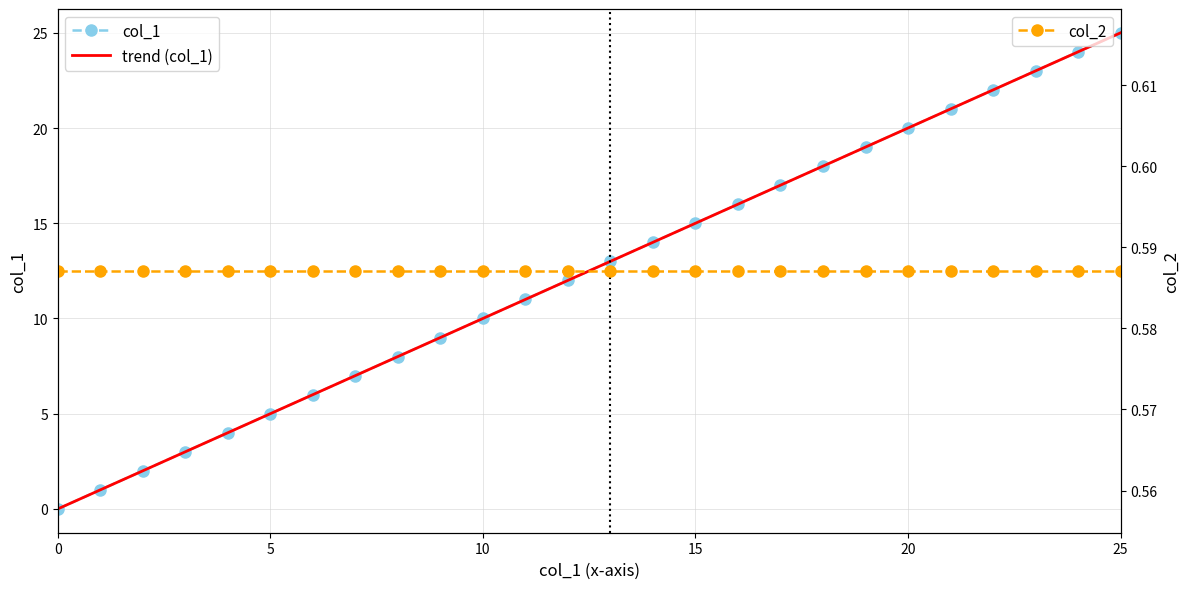

Does the chart have visible grid lines?

Yes